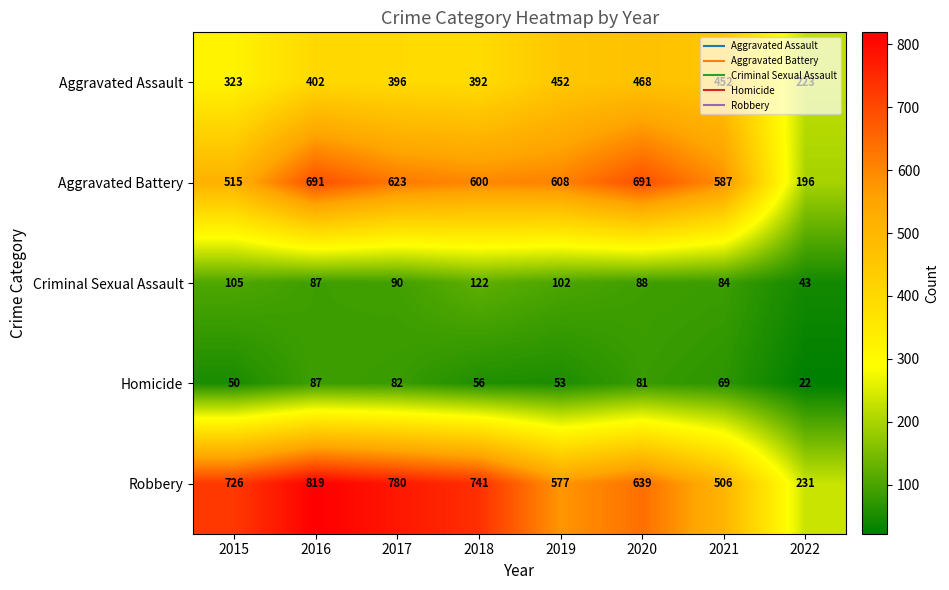

Which series has the largest total across all categories?

Robbery